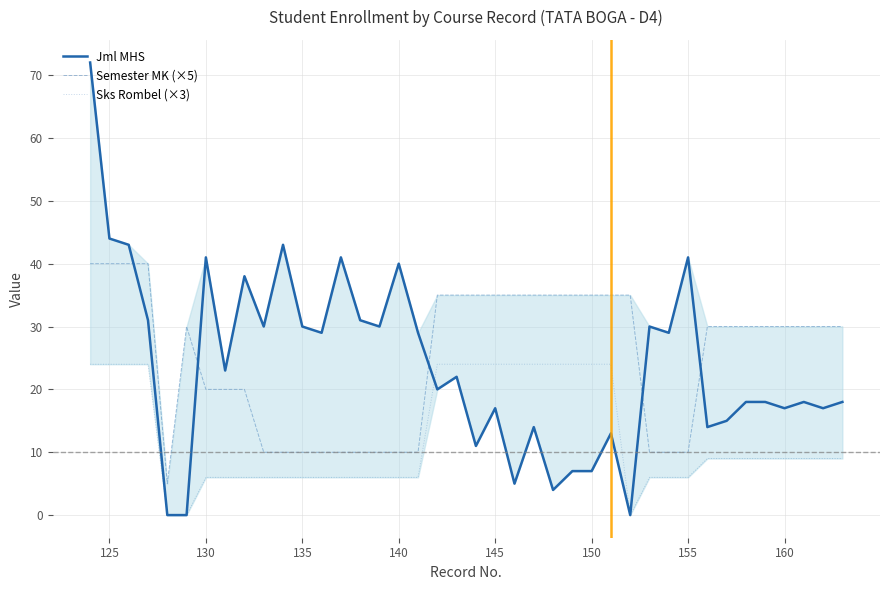

List the series in order of their peak value, highest first.

Jml MHS, Semester MK (×5), Sks Rombel (×3)